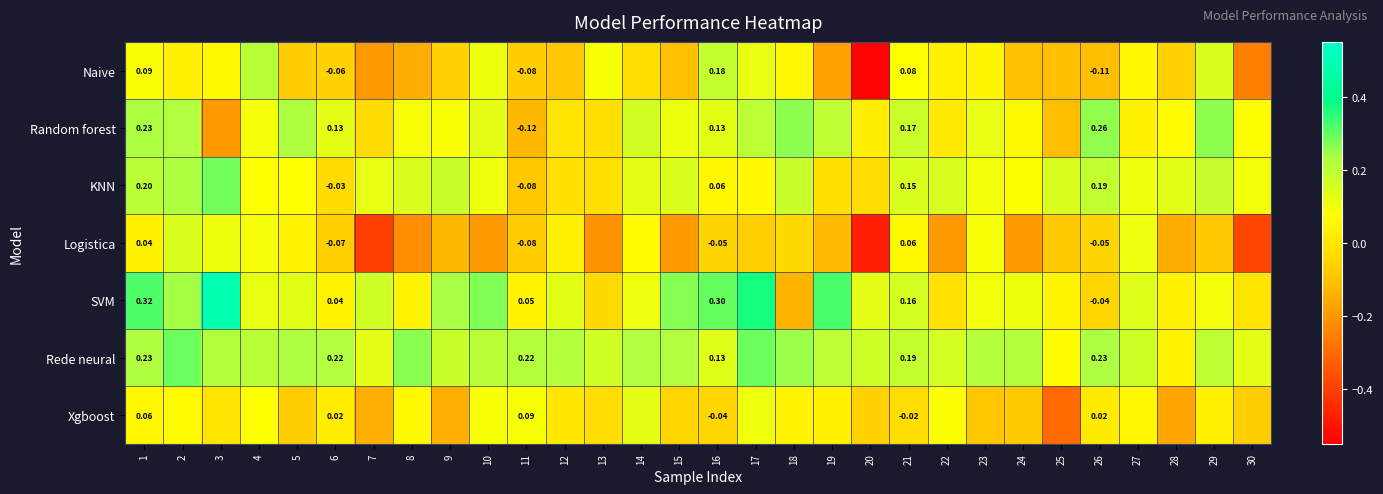

Between 6 and 21, which series saw the biggest shift?

KNN